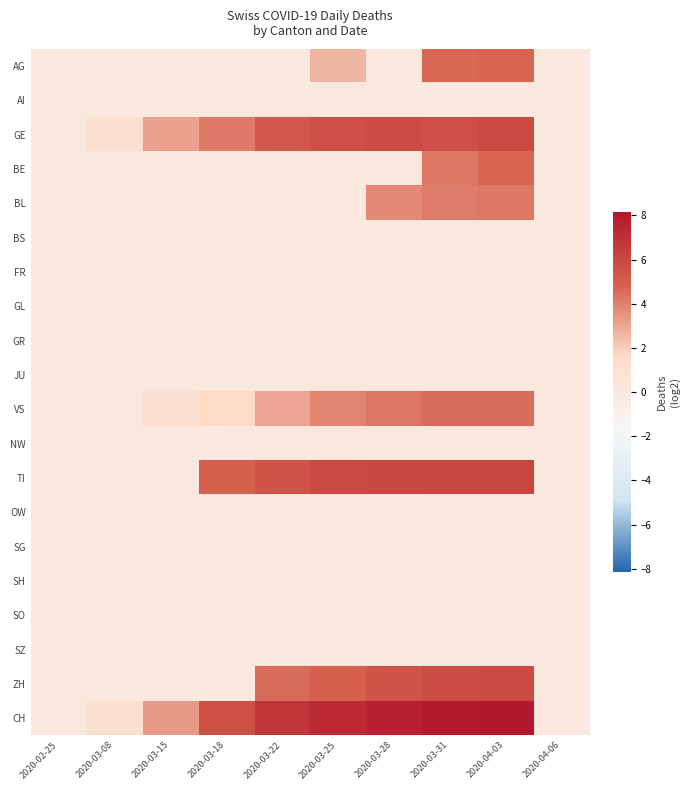

Reading right to left, extract all data points from this chart.

AG: 2020-04-06=0.0	2020-04-03=4.8	2020-03-31=4.7	2020-03-28=0.0	2020-03-25=2.6	2020-03-22=0.0	2020-03-18=0.0	2020-03-15=0.0	2020-03-08=0.0	2020-02-25=0.0
AI: 2020-04-06=0.0	2020-04-03=0.0	2020-03-31=0.0	2020-03-28=0.0	2020-03-25=0.0	2020-03-22=0.0	2020-03-18=0.0	2020-03-15=0.0	2020-03-08=0.0	2020-02-25=0.0
GE: 2020-04-06=0.0	2020-04-03=5.9	2020-03-31=5.6	2020-03-28=5.8	2020-03-25=5.6	2020-03-22=5.2	2020-03-18=4.2	2020-03-15=3.2	2020-03-08=1.0	2020-02-25=0.0
BE: 2020-04-06=0.0	2020-04-03=4.8	2020-03-31=4.2	2020-03-28=0.0	2020-03-25=0.0	2020-03-22=0.0	2020-03-18=0.0	2020-03-15=0.0	2020-03-08=0.0	2020-02-25=0.0
BL: 2020-04-06=0.0	2020-04-03=4.2	2020-03-31=4.1	2020-03-28=3.8	2020-03-25=0.0	2020-03-22=0.0	2020-03-18=0.0	2020-03-15=0.0	2020-03-08=0.0	2020-02-25=0.0
BS: 2020-04-06=0.0	2020-04-03=0.0	2020-03-31=0.0	2020-03-28=0.0	2020-03-25=0.0	2020-03-22=0.0	2020-03-18=0.0	2020-03-15=0.0	2020-03-08=0.0	2020-02-25=0.0
FR: 2020-04-06=0.0	2020-04-03=0.0	2020-03-31=0.0	2020-03-28=0.0	2020-03-25=0.0	2020-03-22=0.0	2020-03-18=0.0	2020-03-15=0.0	2020-03-08=0.0	2020-02-25=0.0
GL: 2020-04-06=0.0	2020-04-03=0.0	2020-03-31=0.0	2020-03-28=0.0	2020-03-25=0.0	2020-03-22=0.0	2020-03-18=0.0	2020-03-15=0.0	2020-03-08=0.0	2020-02-25=0.0
GR: 2020-04-06=0.0	2020-04-03=0.0	2020-03-31=0.0	2020-03-28=0.0	2020-03-25=0.0	2020-03-22=0.0	2020-03-18=0.0	2020-03-15=0.0	2020-03-08=0.0	2020-02-25=0.0
JU: 2020-04-06=0.0	2020-04-03=0.0	2020-03-31=0.0	2020-03-28=0.0	2020-03-25=0.0	2020-03-22=0.0	2020-03-18=0.0	2020-03-15=0.0	2020-03-08=0.0	2020-02-25=0.0
VS: 2020-04-06=0.0	2020-04-03=4.6	2020-03-31=4.6	2020-03-28=4.3	2020-03-25=3.9	2020-03-22=3.0	2020-03-18=1.6	2020-03-15=1.0	2020-03-08=0.0	2020-02-25=0.0
NW: 2020-04-06=0.0	2020-04-03=0.0	2020-03-31=0.0	2020-03-28=0.0	2020-03-25=0.0	2020-03-22=0.0	2020-03-18=0.0	2020-03-15=0.0	2020-03-08=0.0	2020-02-25=0.0
TI: 2020-04-06=0.0	2020-04-03=6.1	2020-03-31=6.1	2020-03-28=5.9	2020-03-25=5.8	2020-03-22=5.5	2020-03-18=4.9	2020-03-15=0.0	2020-03-08=0.0	2020-02-25=0.0
OW: 2020-04-06=0.0	2020-04-03=0.0	2020-03-31=0.0	2020-03-28=0.0	2020-03-25=0.0	2020-03-22=0.0	2020-03-18=0.0	2020-03-15=0.0	2020-03-08=0.0	2020-02-25=0.0
SG: 2020-04-06=0.0	2020-04-03=0.0	2020-03-31=0.0	2020-03-28=0.0	2020-03-25=0.0	2020-03-22=0.0	2020-03-18=0.0	2020-03-15=0.0	2020-03-08=0.0	2020-02-25=0.0
SH: 2020-04-06=0.0	2020-04-03=0.0	2020-03-31=0.0	2020-03-28=0.0	2020-03-25=0.0	2020-03-22=0.0	2020-03-18=0.0	2020-03-15=0.0	2020-03-08=0.0	2020-02-25=0.0
SO: 2020-04-06=0.0	2020-04-03=0.0	2020-03-31=0.0	2020-03-28=0.0	2020-03-25=0.0	2020-03-22=0.0	2020-03-18=0.0	2020-03-15=0.0	2020-03-08=0.0	2020-02-25=0.0
SZ: 2020-04-06=0.0	2020-04-03=0.0	2020-03-31=0.0	2020-03-28=0.0	2020-03-25=0.0	2020-03-22=0.0	2020-03-18=0.0	2020-03-15=0.0	2020-03-08=0.0	2020-02-25=0.0
ZH: 2020-04-06=0.0	2020-04-03=5.9	2020-03-31=5.7	2020-03-28=5.4	2020-03-25=4.9	2020-03-22=4.5	2020-03-18=0.0	2020-03-15=0.0	2020-03-08=0.0	2020-02-25=0.0
CH: 2020-04-06=0.0	2020-04-03=8.2	2020-03-31=8.0	2020-03-28=7.7	2020-03-25=7.3	2020-03-22=6.8	2020-03-18=5.6	2020-03-15=3.3	2020-03-08=1.0	2020-02-25=0.0